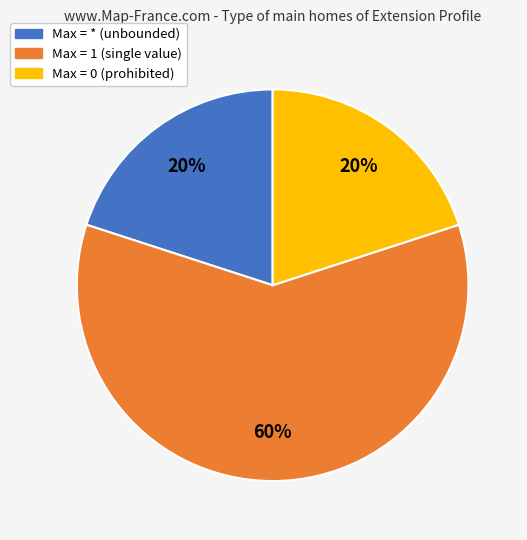

Is there any slice that represents more than half of the pie?

Yes